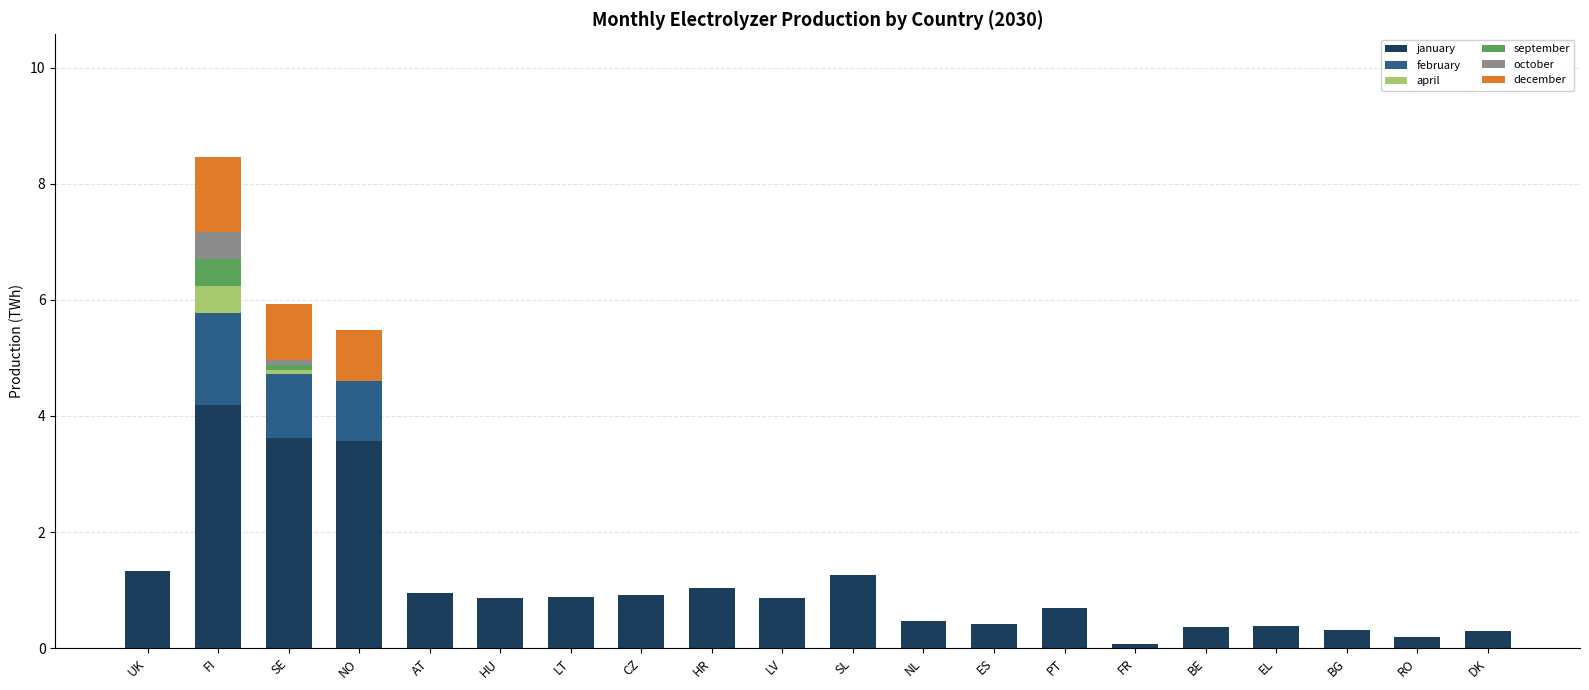

At which category is the sum across all series the highest?

FI